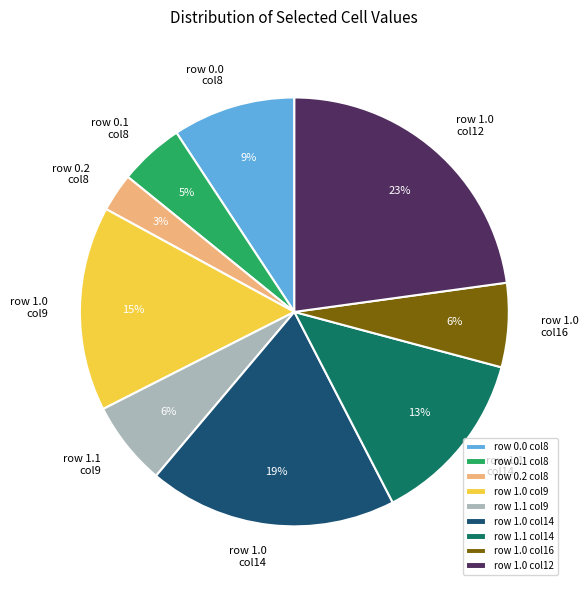

Approximately how many times larger is the value at row 0.2 col8 compared to row 1.1 col9?

0.5